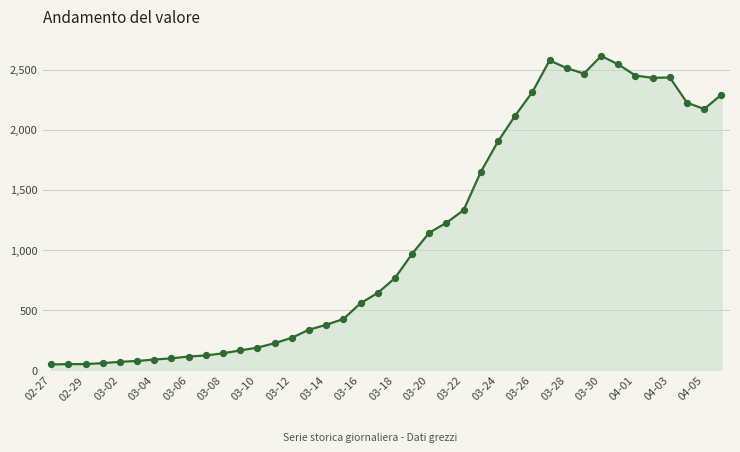

What is the difference between the maximum and minimum values?

2566